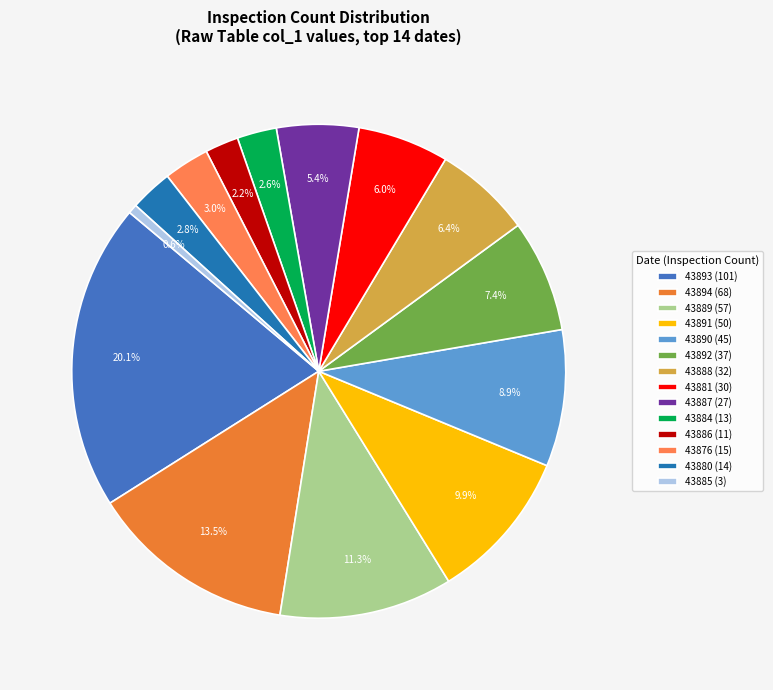

How many slices are in this pie chart?

14